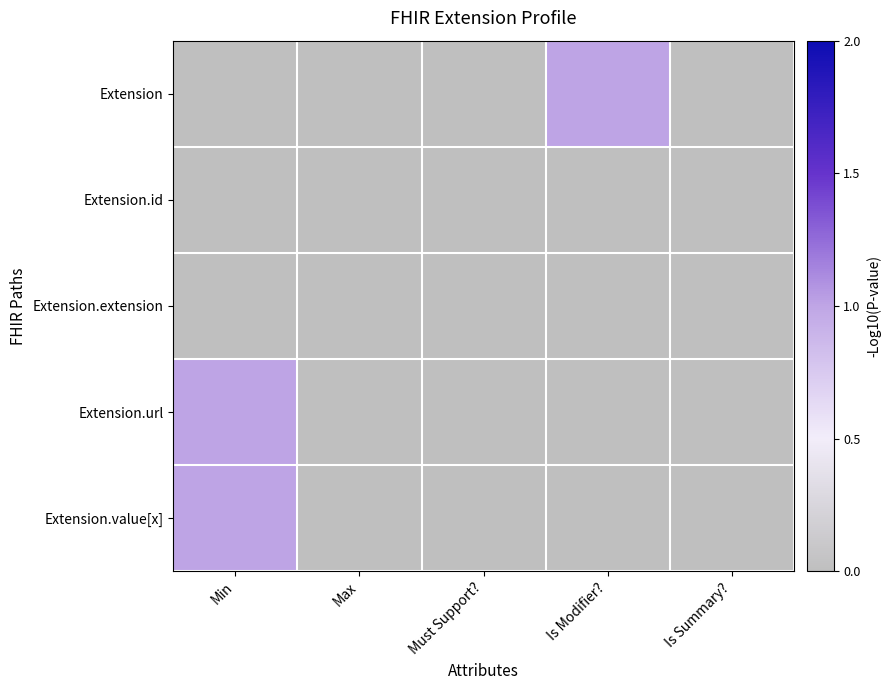

What is the difference between the highest and lowest values at Is Modifier??

1